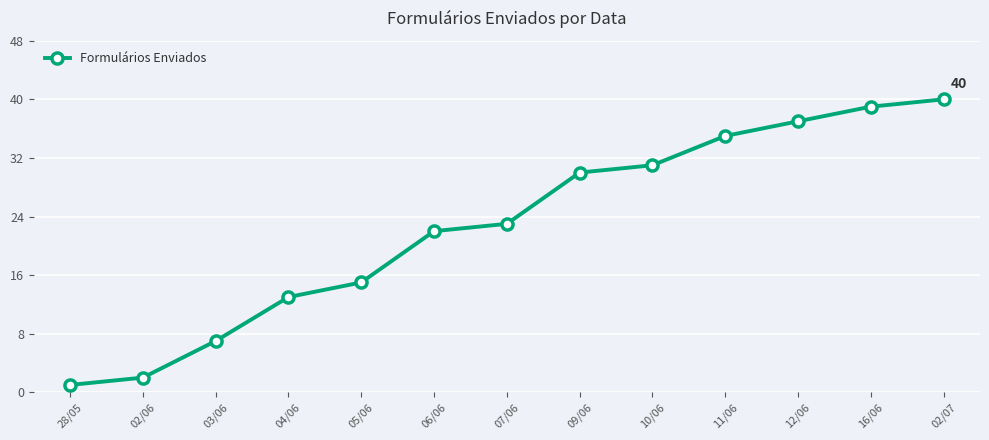

What value does the data have at 03/06?

7